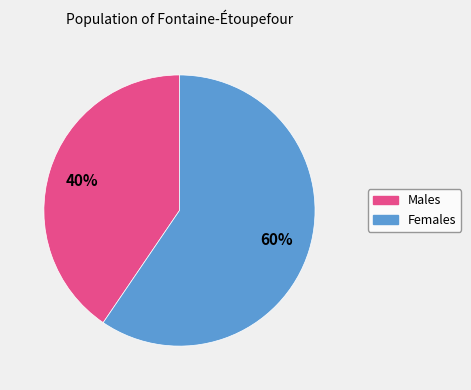

To the nearest percent, what is the average slice percentage?

50%